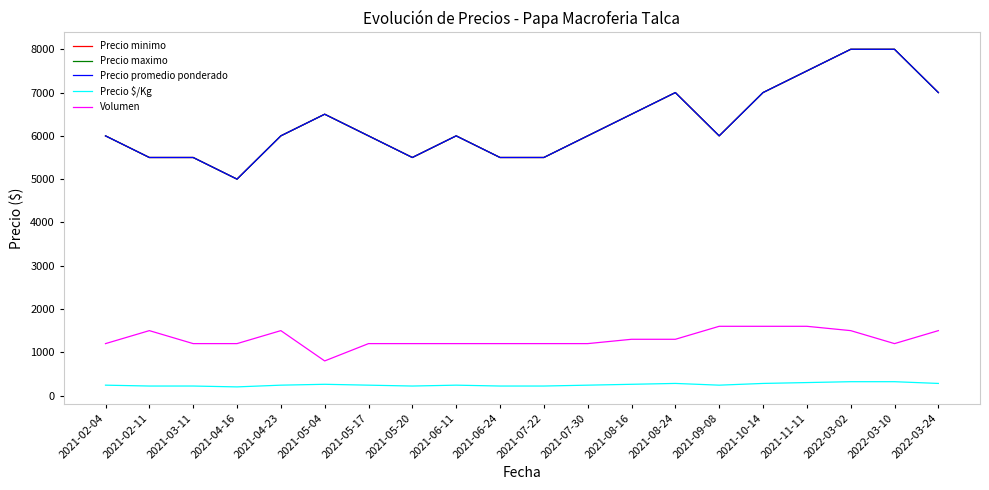

What is the sum of all Precio $/Kg values?

5040